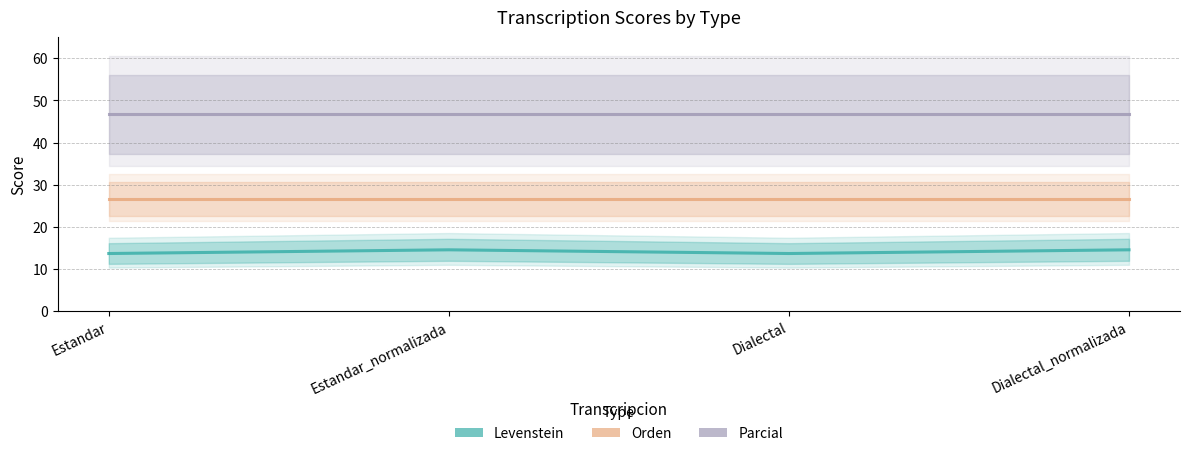

List the series in order of their overall mean, lowest first.

Levenstein, Orden, Parcial